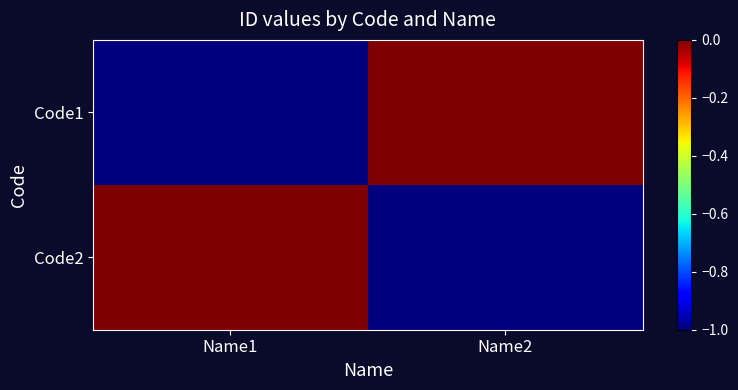

Rank the series by their maximum value, from highest to lowest.

Code1, Code2